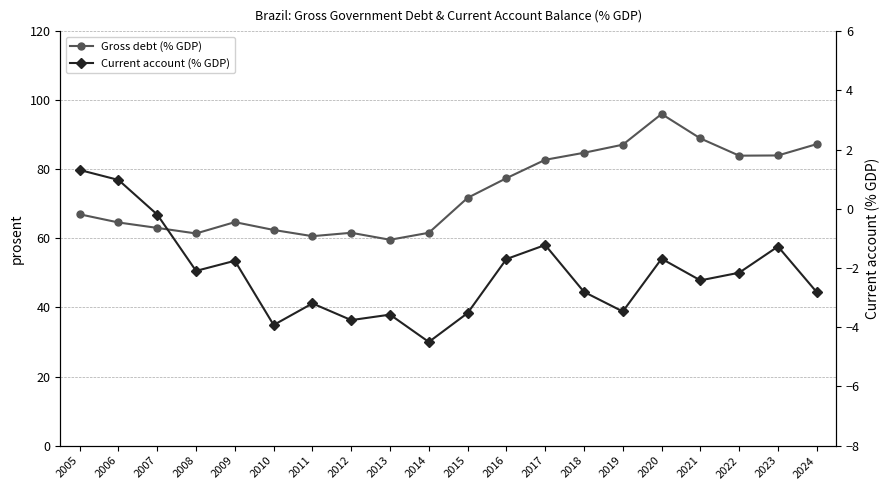

Which series has the largest total across all categories?

Gross debt (% GDP)